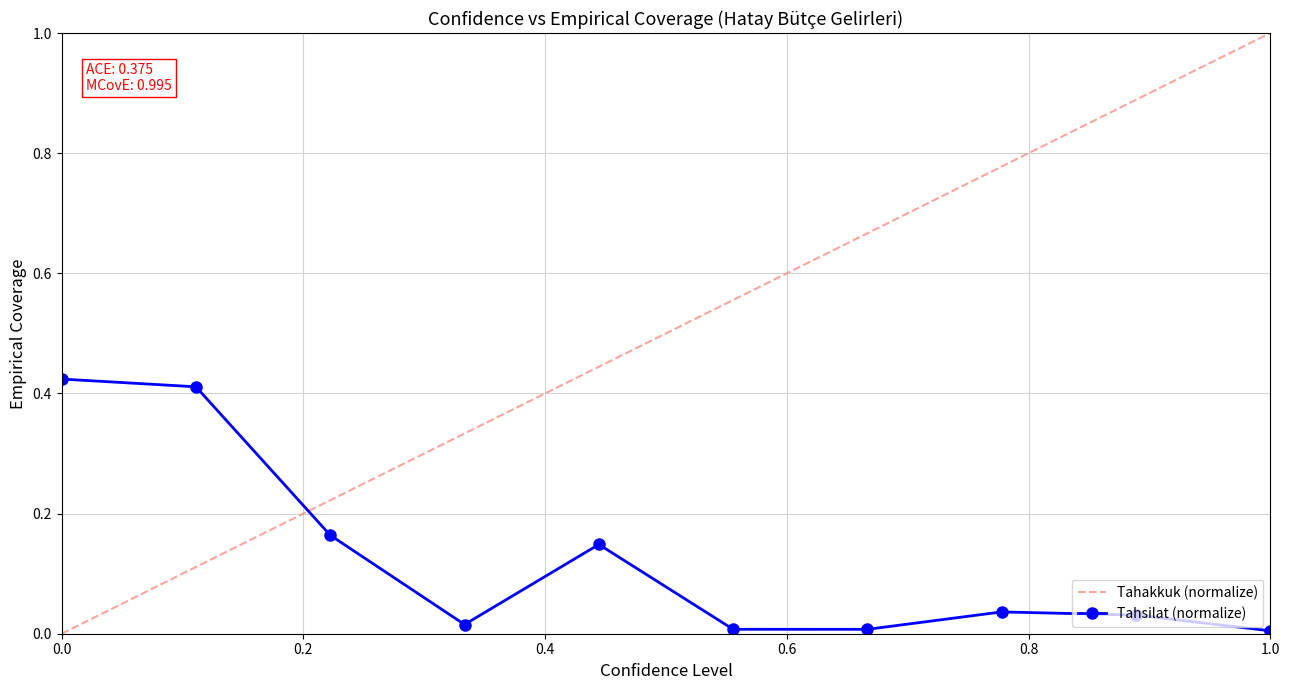

Does the chart display data point markers on the line(s)?

Yes